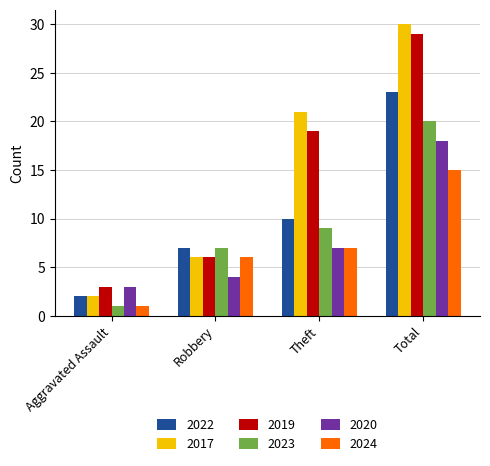

What is the difference between the highest and lowest values at Aggravated Assault?

2